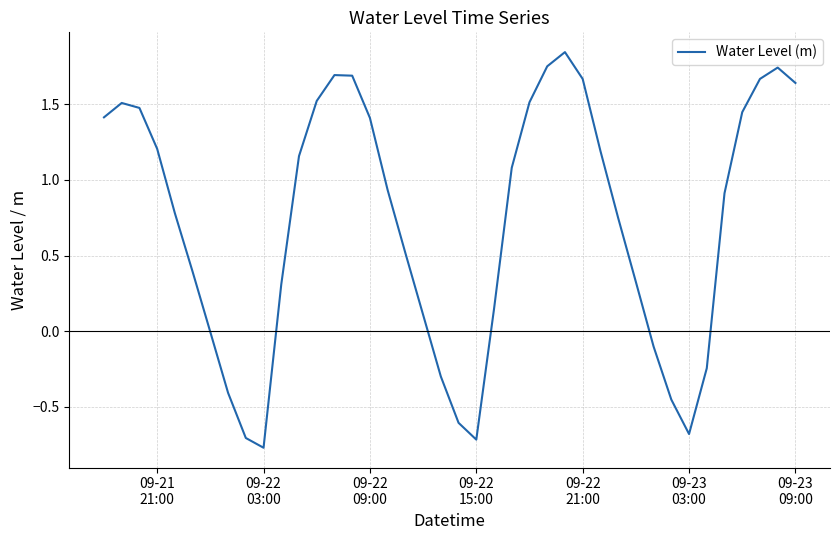

What is the difference between the maximum and minimum values?

2.6